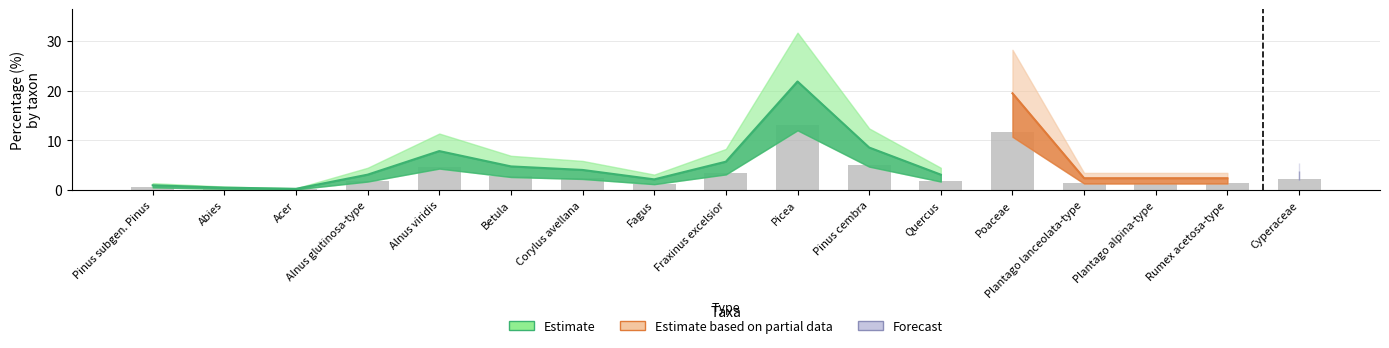

Reading left to right, list all the values displayed in this chart.

0.6	0.3	0.1	1.9	4.7	2.9	2.4	1.3	3.4	13.1	5.1	1.9	11.7	1.4	1.4	1.4	2.3